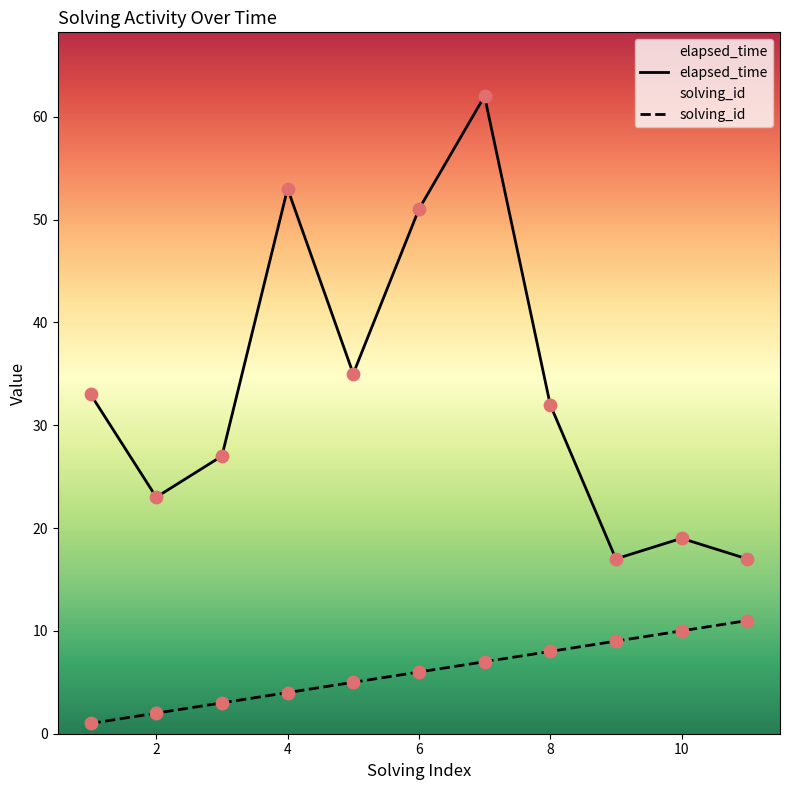

What is the total value across all series at 11?

28